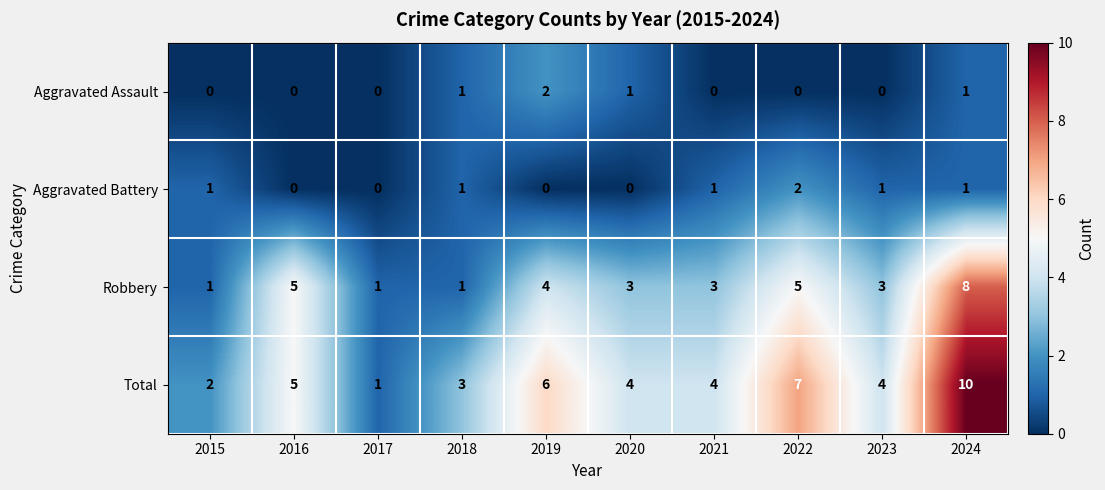

What is the total value across all series at 2022?

14